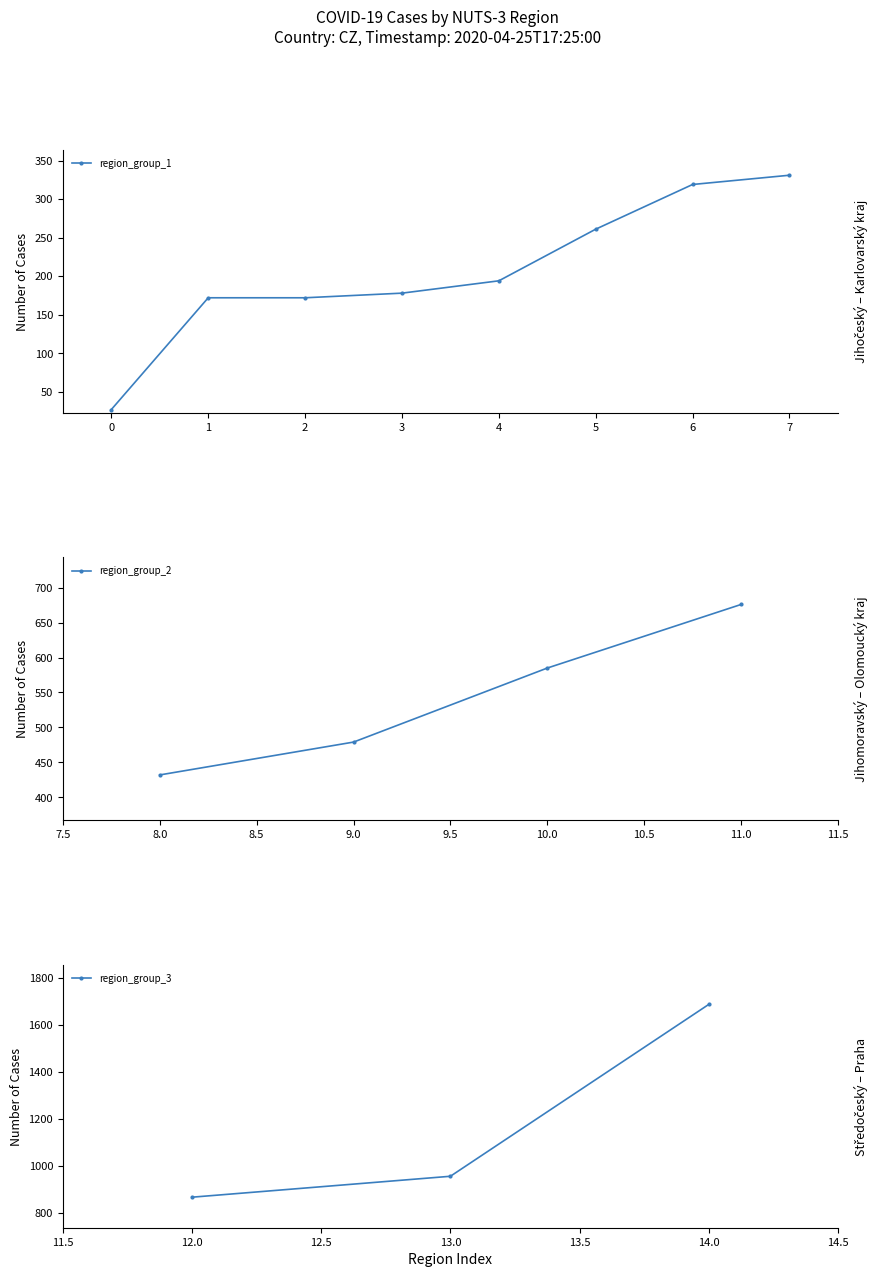

What is the label of the 6th point from the left?

Pardubický kraj